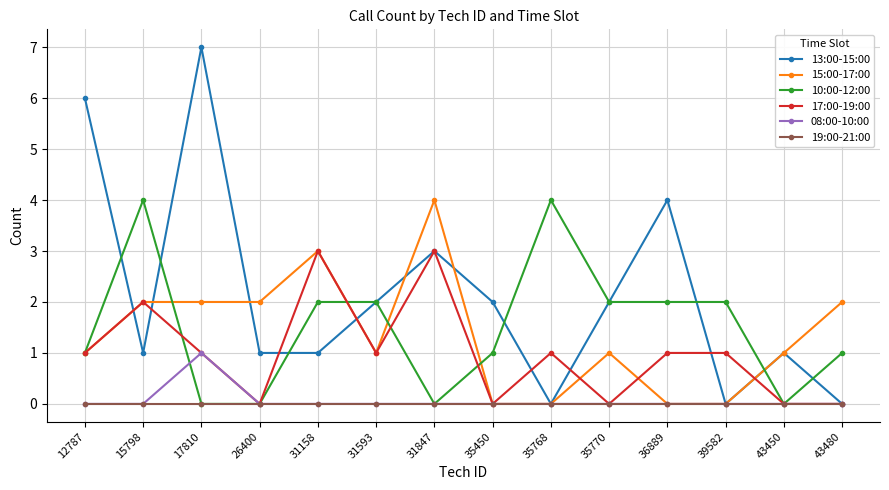

What is the difference between the 08:00-10:00 values at 17810 and 36889?

1